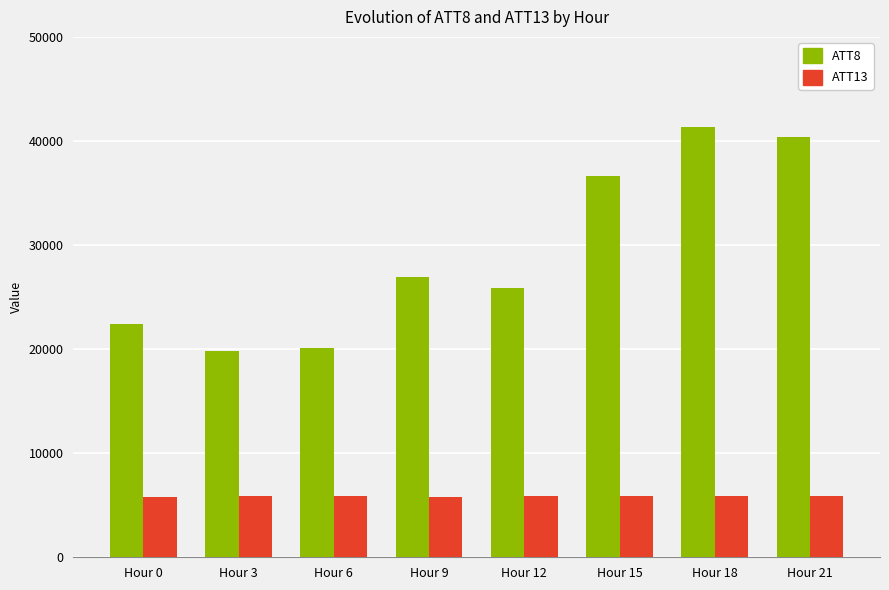

At how many categories does at least one series exceed 12906?

8